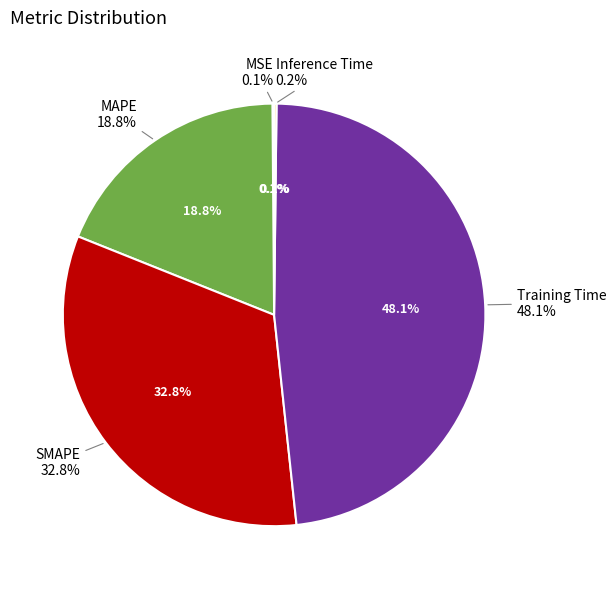

Is it true that MSE is 1% of the pie?

False